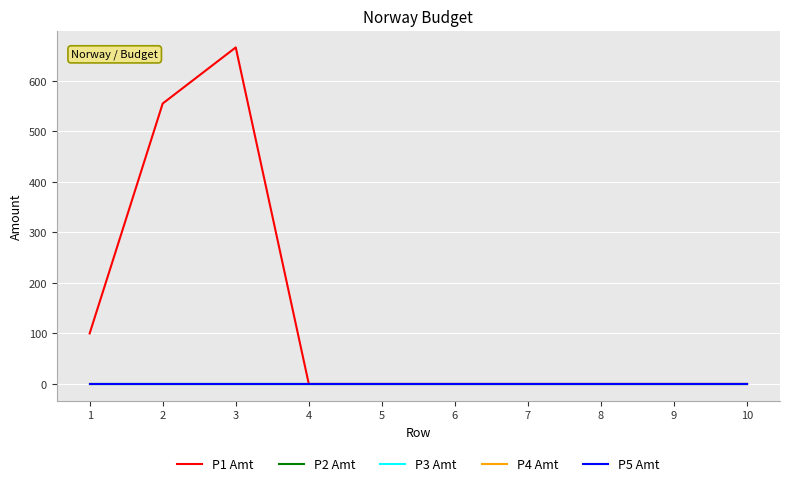

True or false: P1 Amt and P5 Amt cross at least once.

False